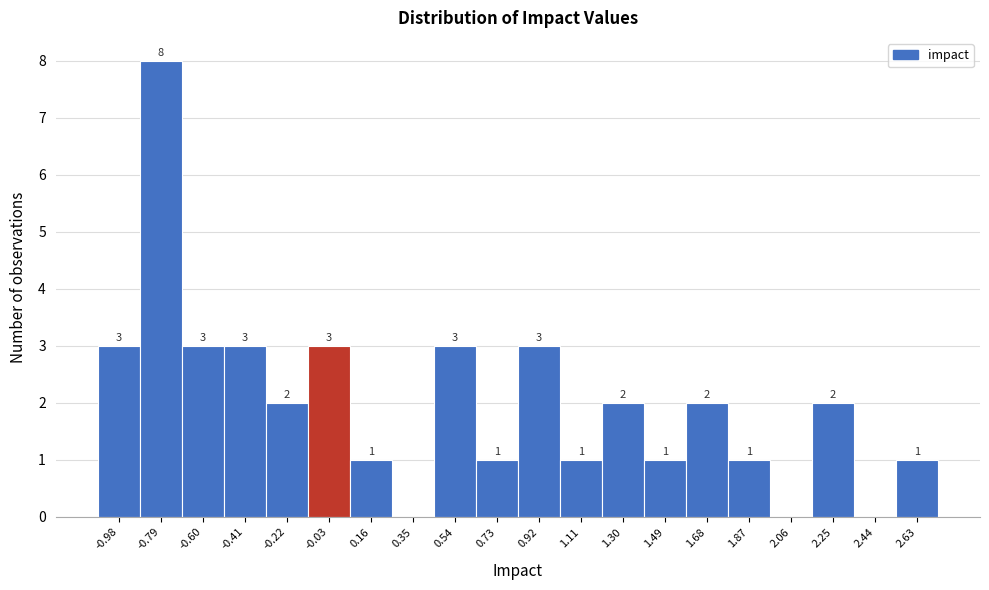

Reading left to right, transcribe all the data shown in this chart.

-0.98=3	-0.79=8	-0.60=3	-0.41=3	-0.22=2	-0.03=3	0.16=1	0.35=0	0.54=3	0.73=1	0.92=3	1.11=1	1.30=2	1.49=1	1.68=2	1.87=1	2.06=0	2.25=2	2.44=0	2.63=1